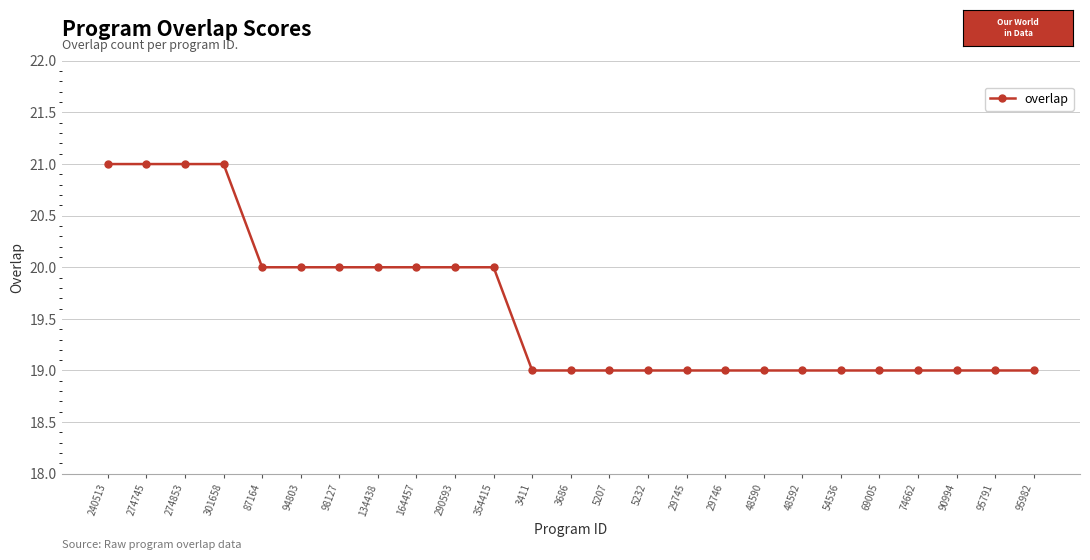

How many lines are shown in the chart?

1